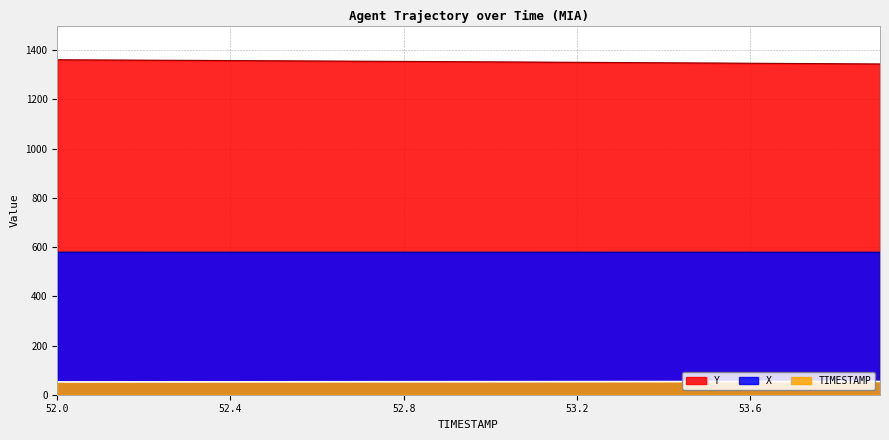

Between 52.6 and 53.0, which is larger?

52.6